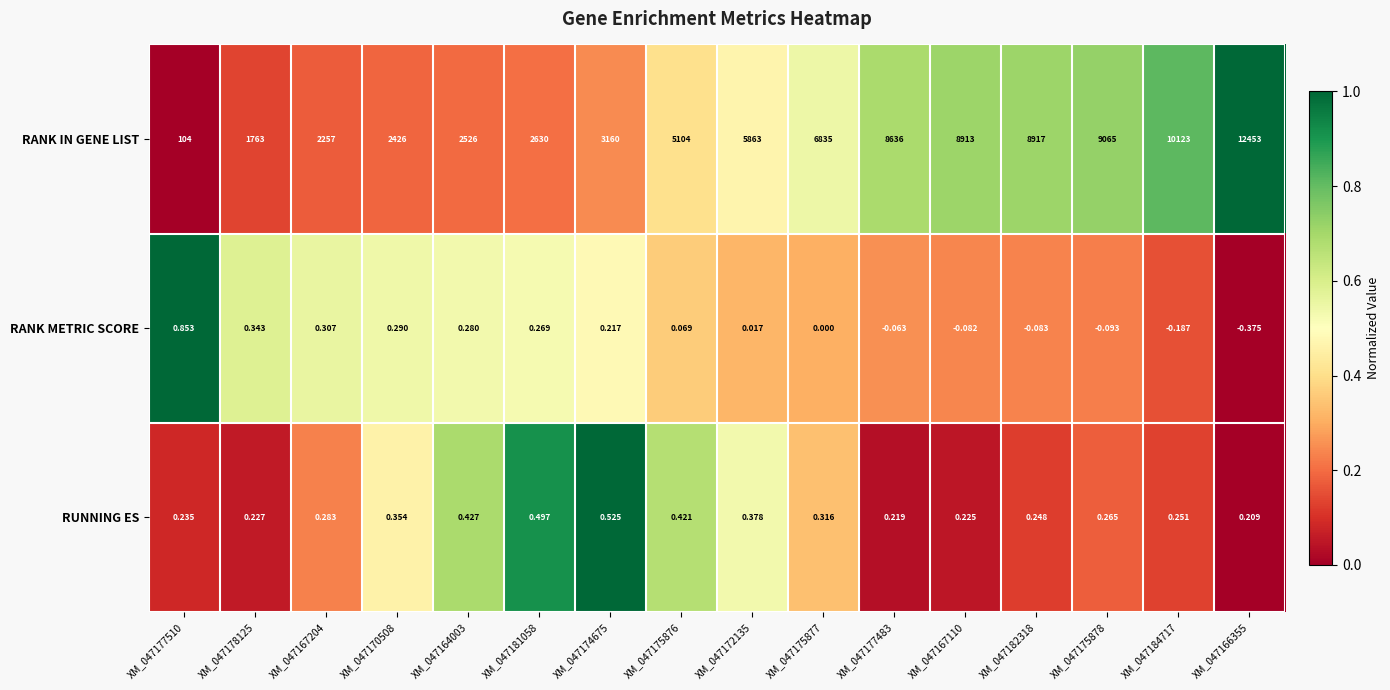

What is the spread (max minus min) of values at XM_047184717?

10123.2